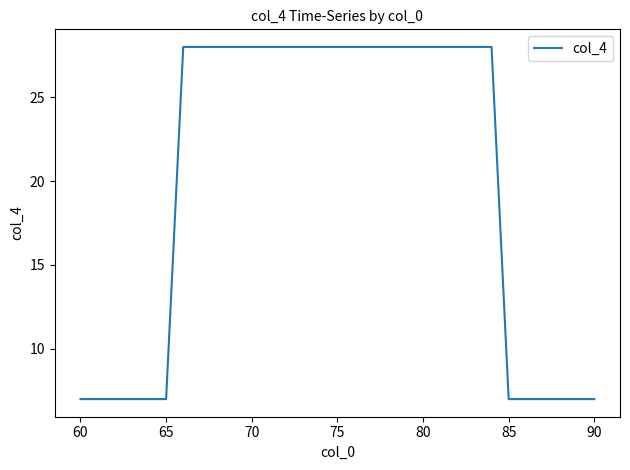

What is the smallest value displayed?

7